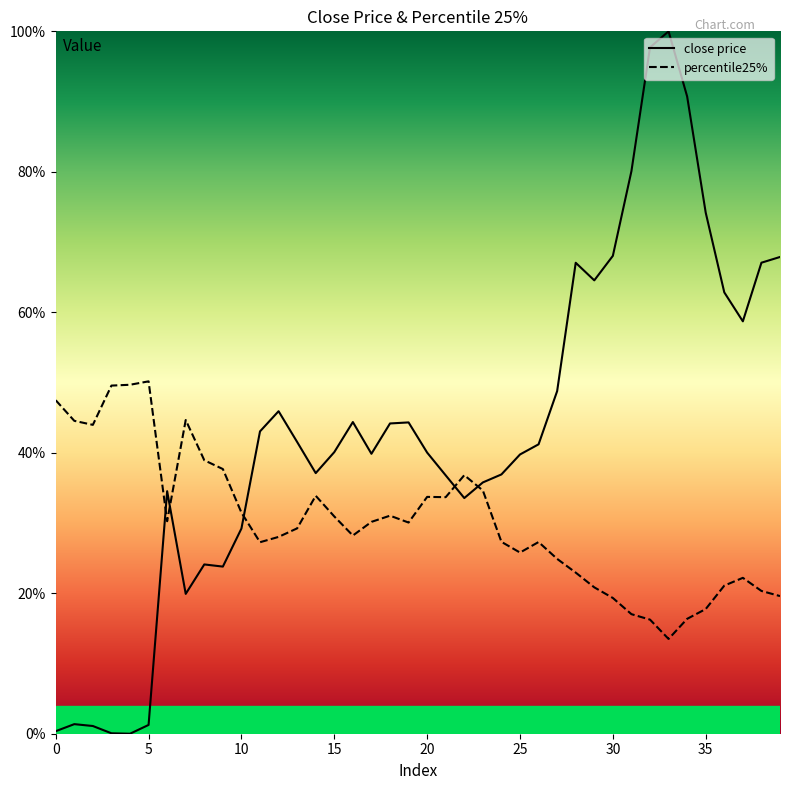

Rank the series by their maximum value, from highest to lowest.

close price, percentile25%